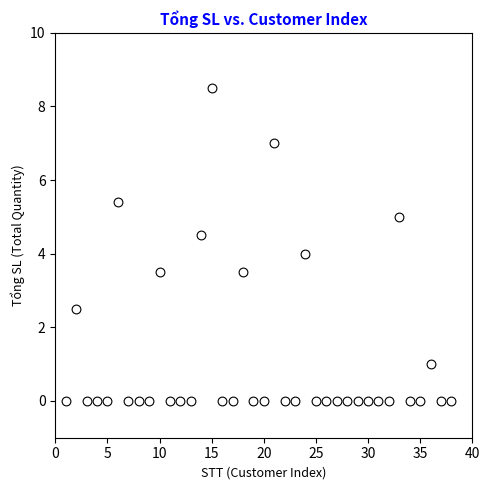

What is the range of Y values (max minus min)?

8.5